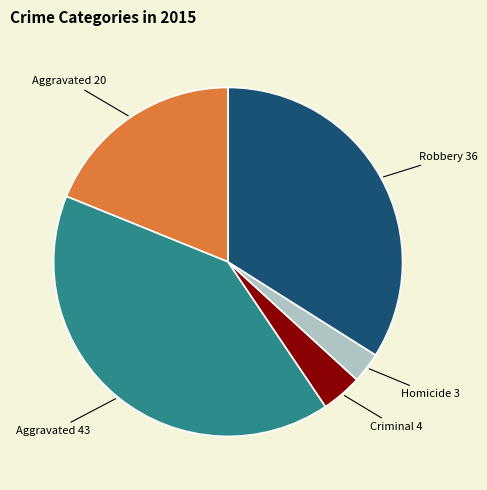

Is there any slice that represents more than half of the pie?

No